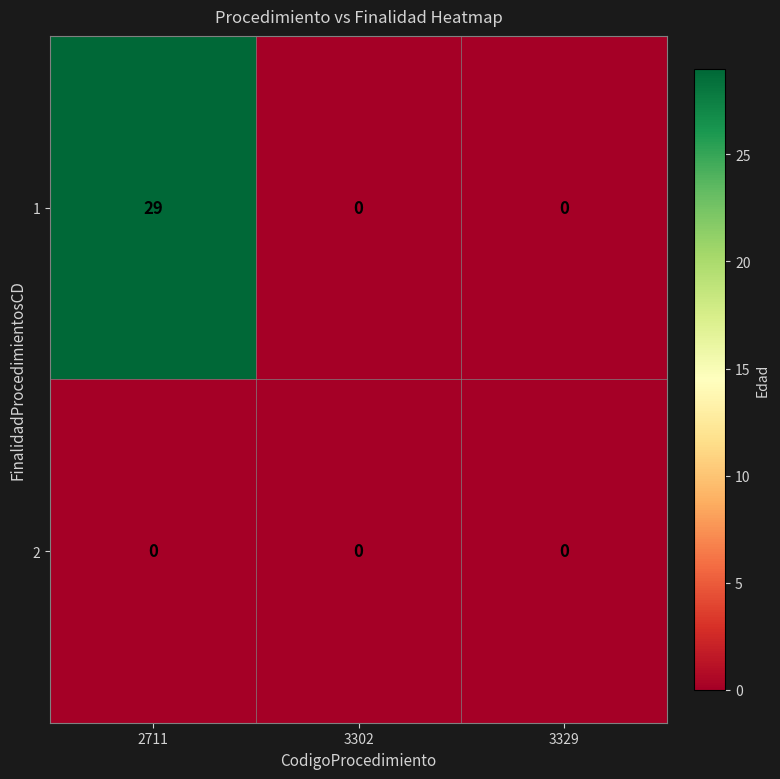

List the series in order of their overall mean, highest first.

1, 2